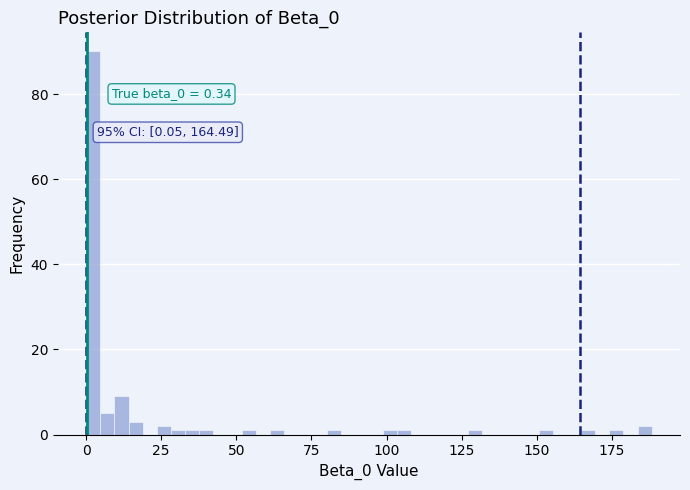

Around what value on the x-axis is the tallest bar? Give the approximate position of its centre, as read against the axis.

0